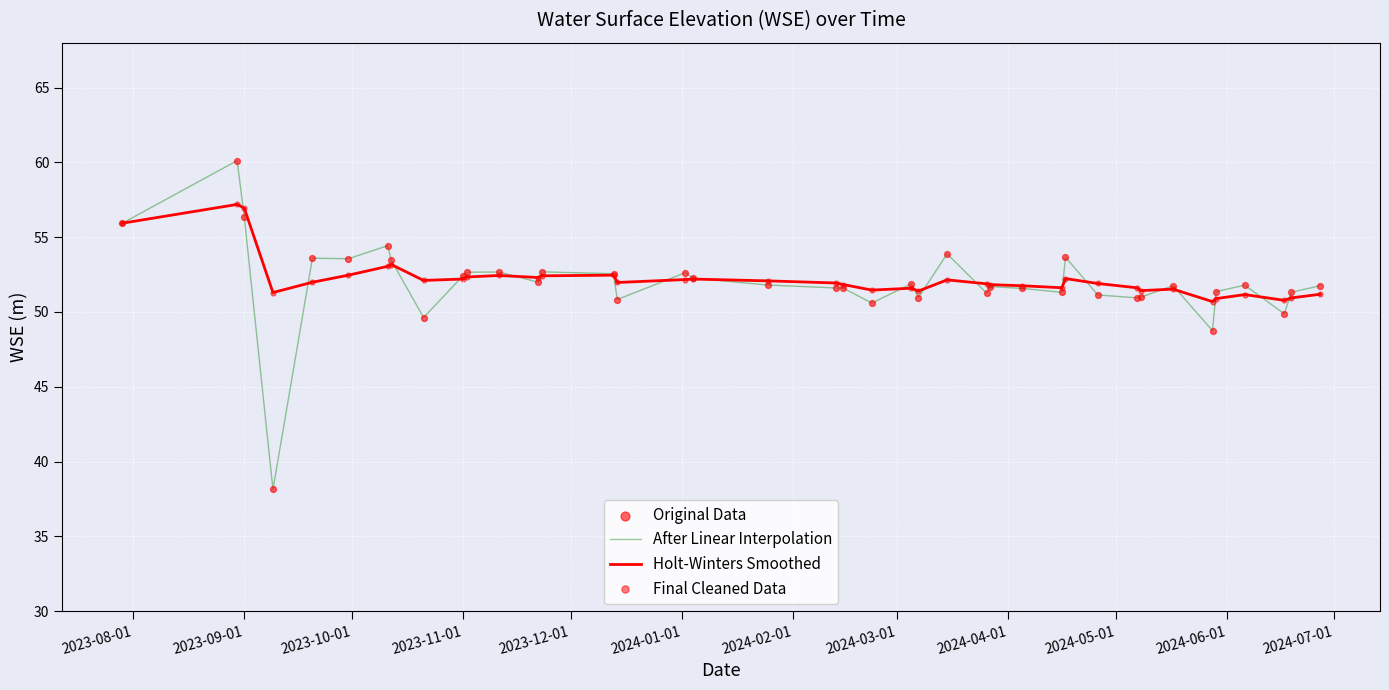

Which series has the largest range (max minus min)?

After Linear Interpolation